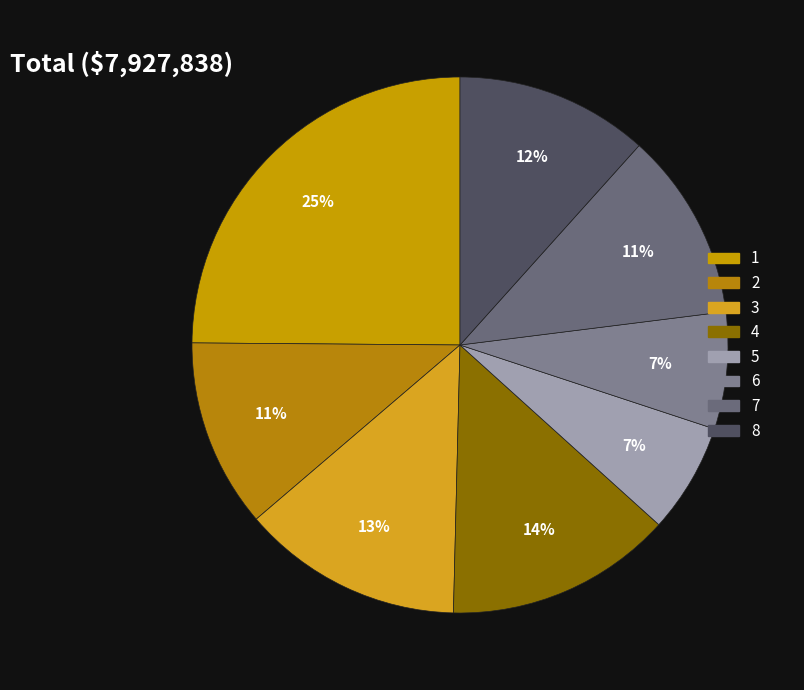

To the nearest percent, what portion does 4 represent?

14%